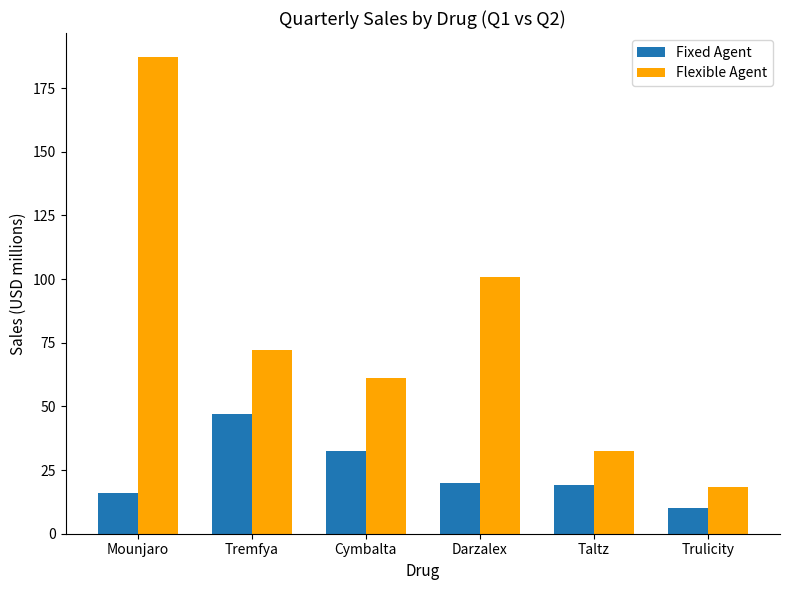

What is the total value across all series at Trulicity?

28.5